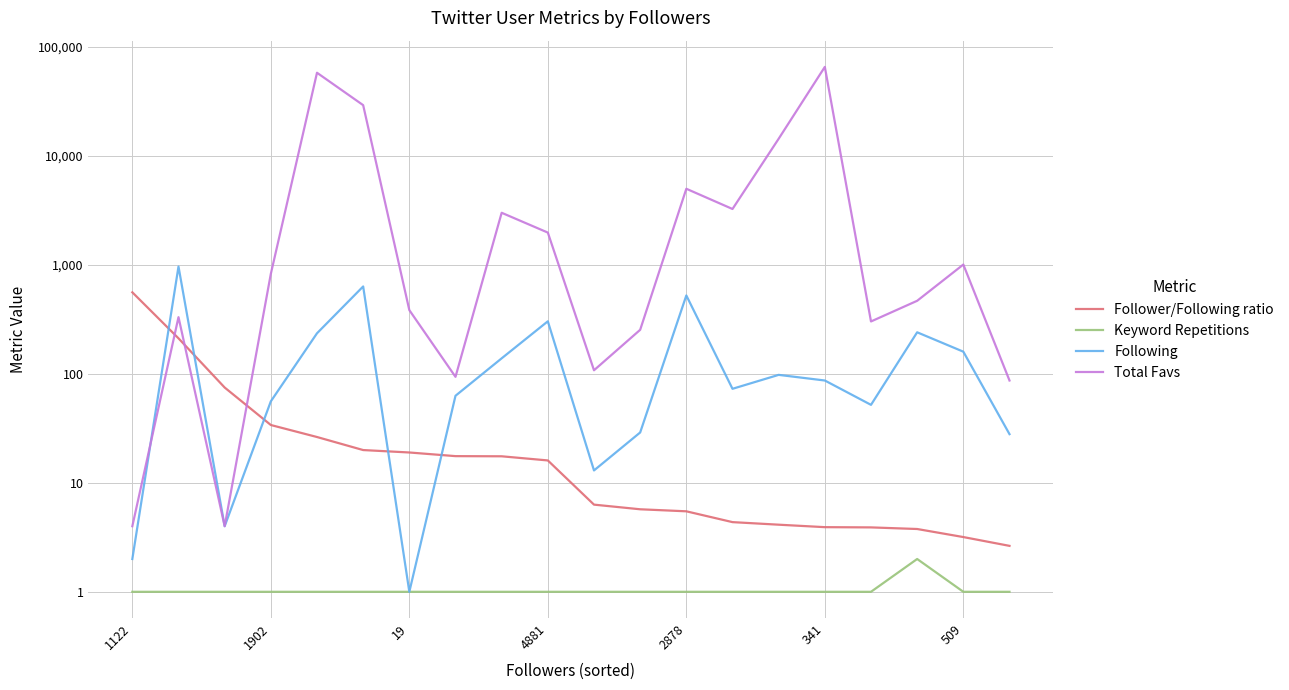

What is the difference between the Total Favs values at 18 and 7?

915.0